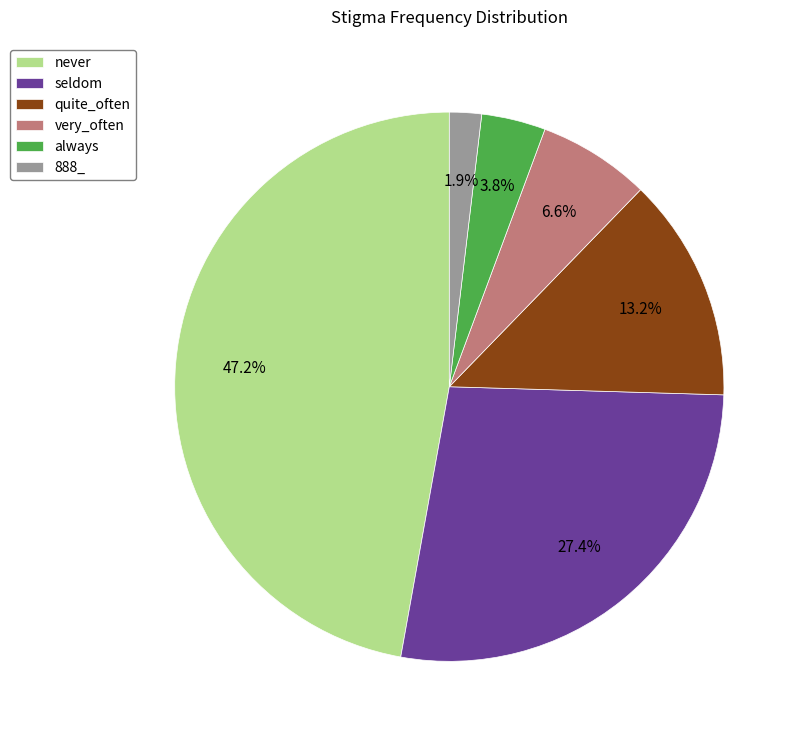

Is always the majority of the pie?

No